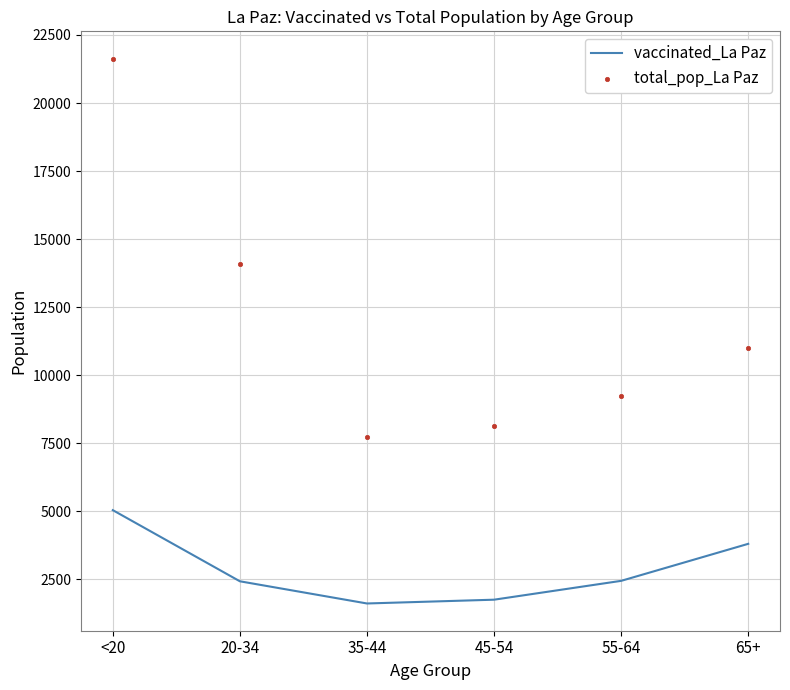

At which category is the sum across all series the highest?

<20